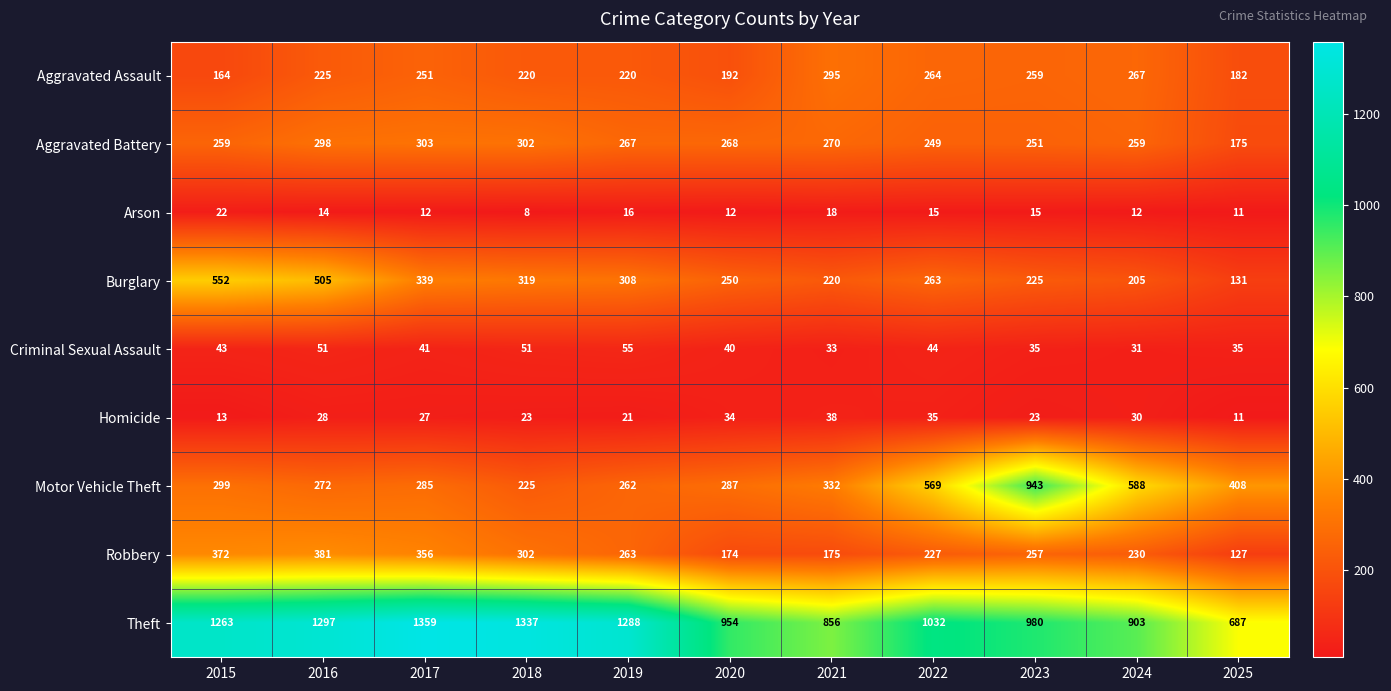

List the series in order of their peak value, highest first.

Theft, Motor Vehicle Theft, Burglary, Robbery, Aggravated Battery, Aggravated Assault, Criminal Sexual Assault, Homicide, Arson